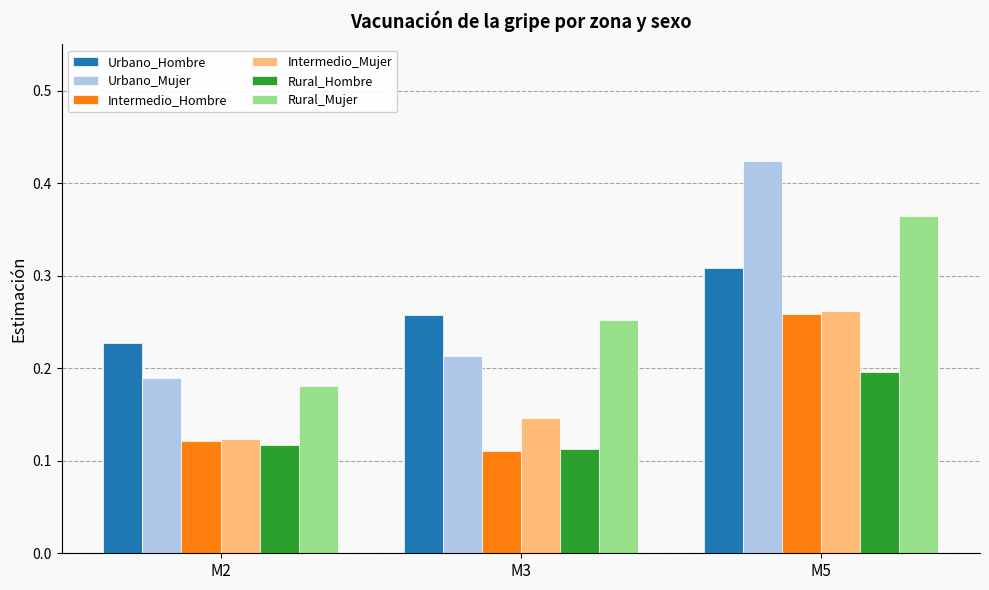

At which category is the sum across all series the highest?

M5